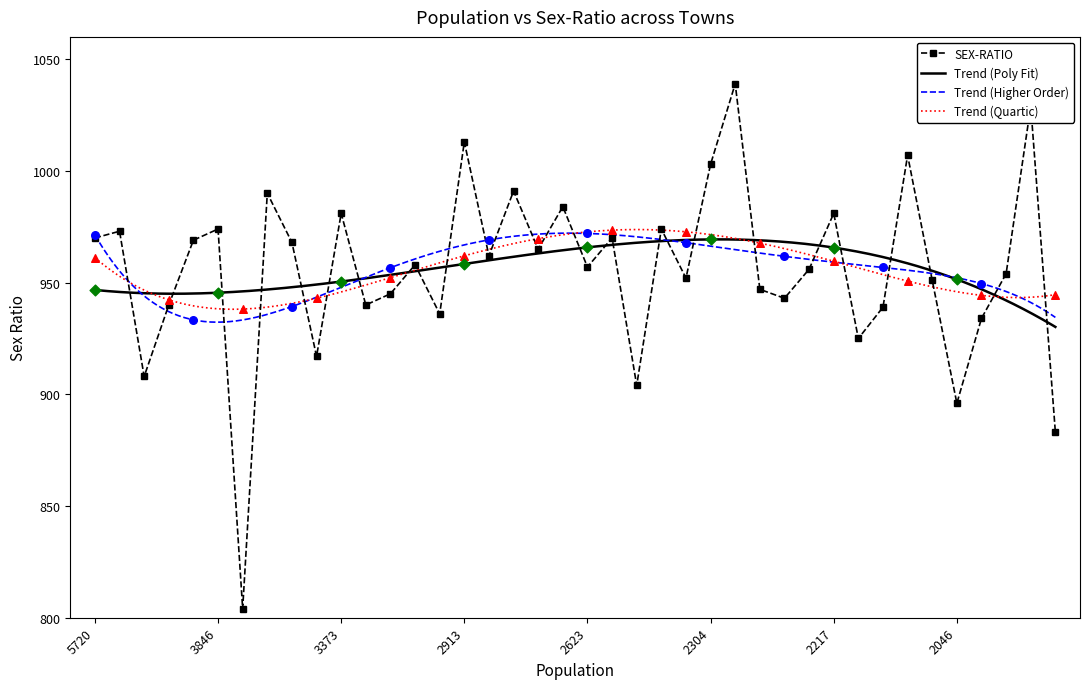

Between 2684 and 1946, which is larger?

2684